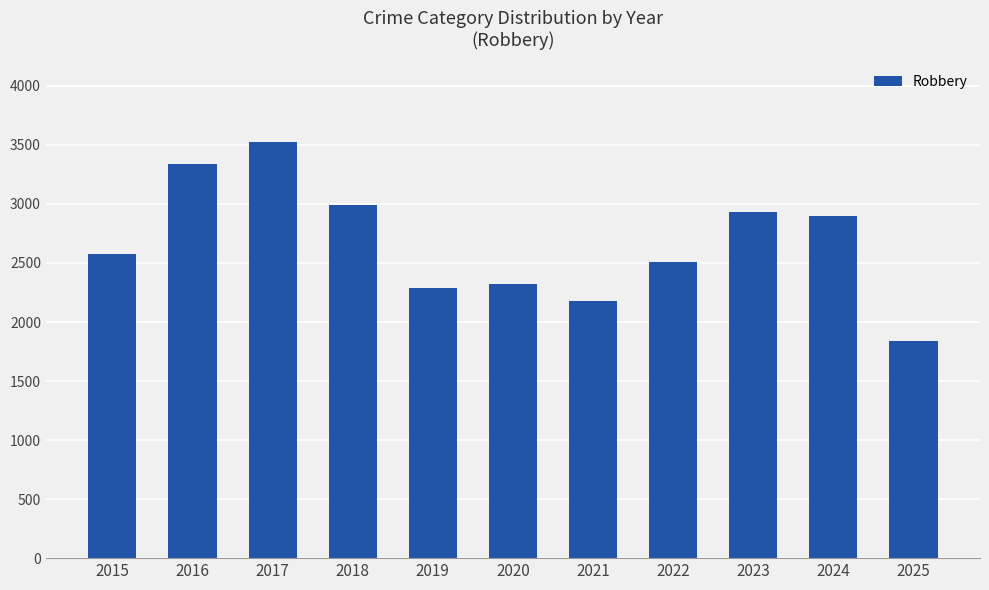

Is it true that the value at 2017 is 3527?

True